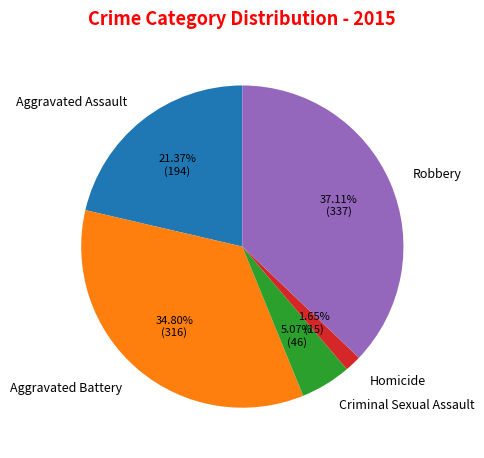

Is it true that Aggravated Battery is 29% of the pie?

False